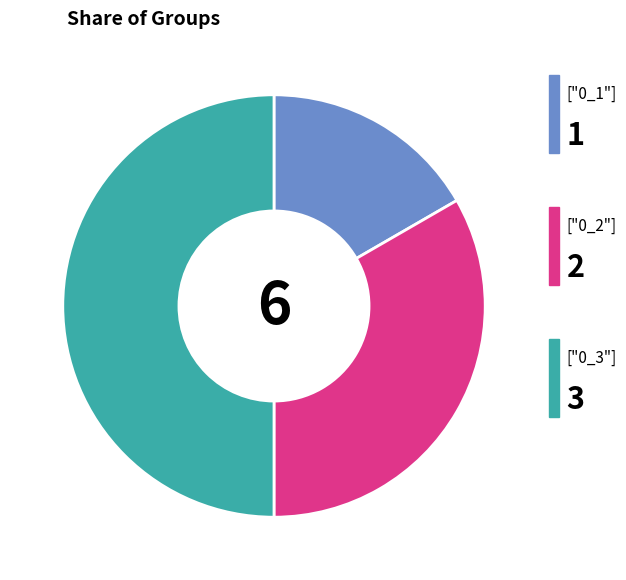

Count the number of slices in the pie.

3